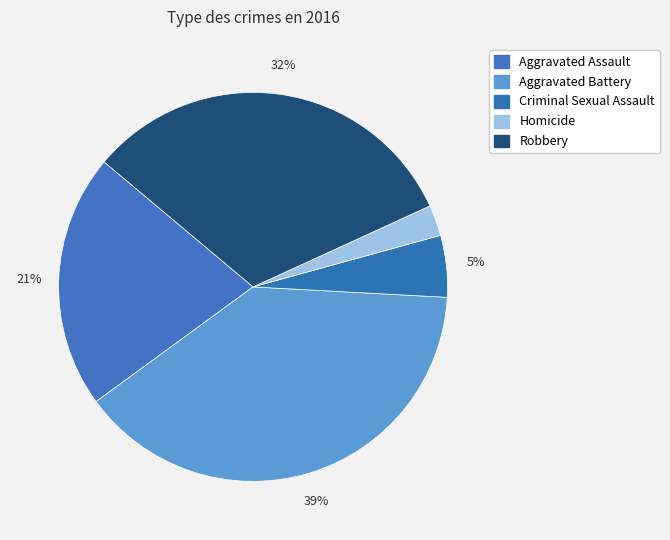

How many segments does this pie chart have?

5